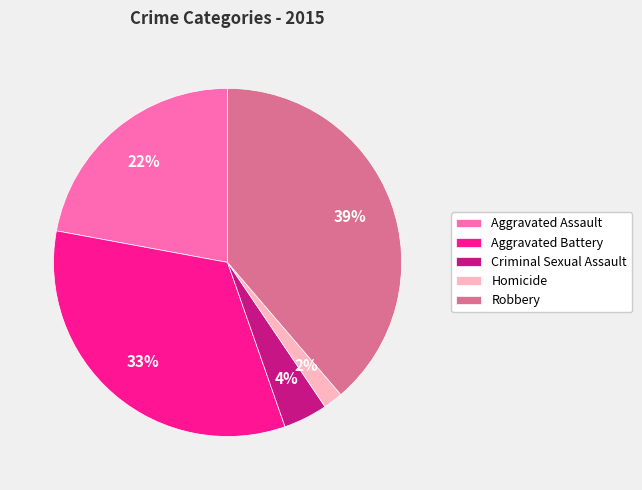

To the nearest percent, what portion does Robbery represent?

39%